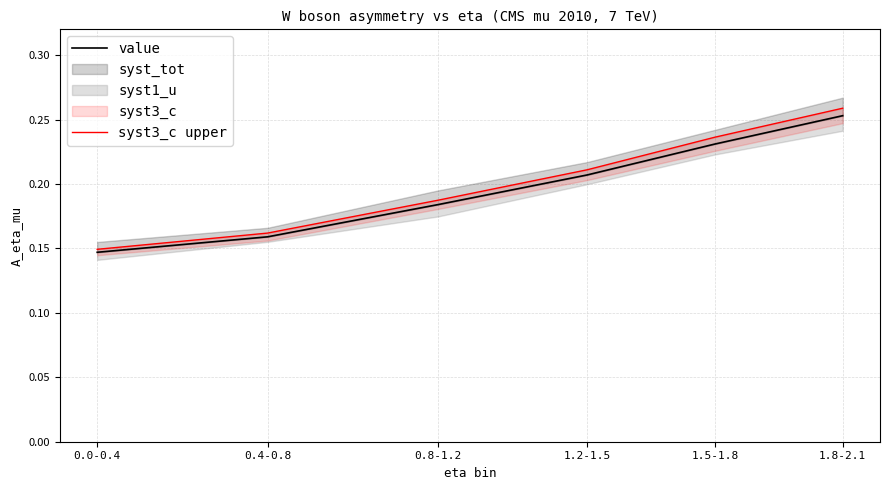

Rank the categories by value value from highest to lowest.

1.8-2.1, 1.5-1.8, 1.2-1.5, 0.8-1.2, 0.4-0.8, 0.0-0.4